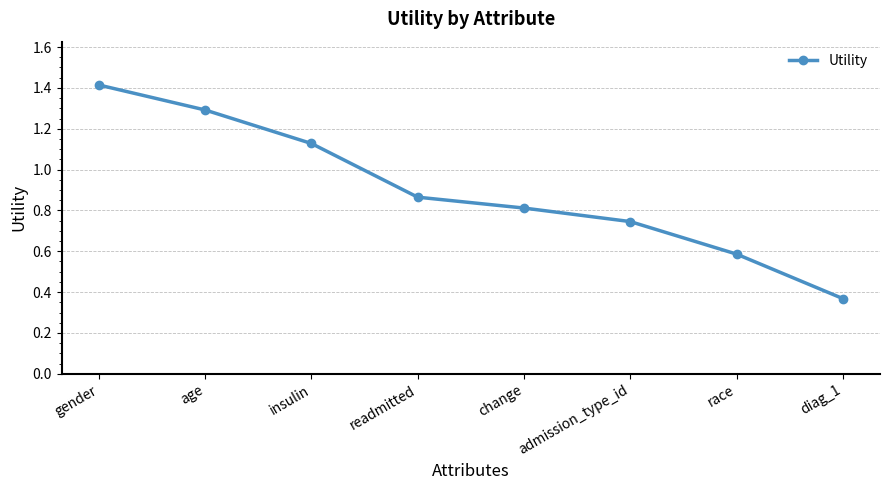

True or false: the data shows 0.4 at readmitted.

False